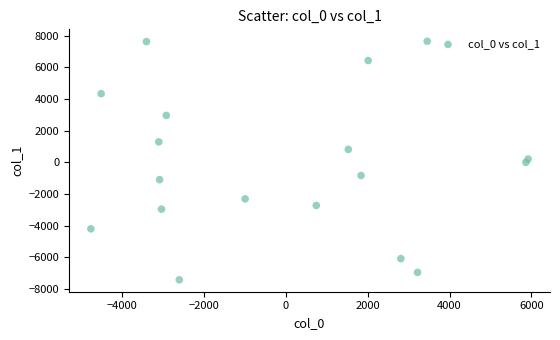

What is the range of Y values (max minus min)?

15048.5